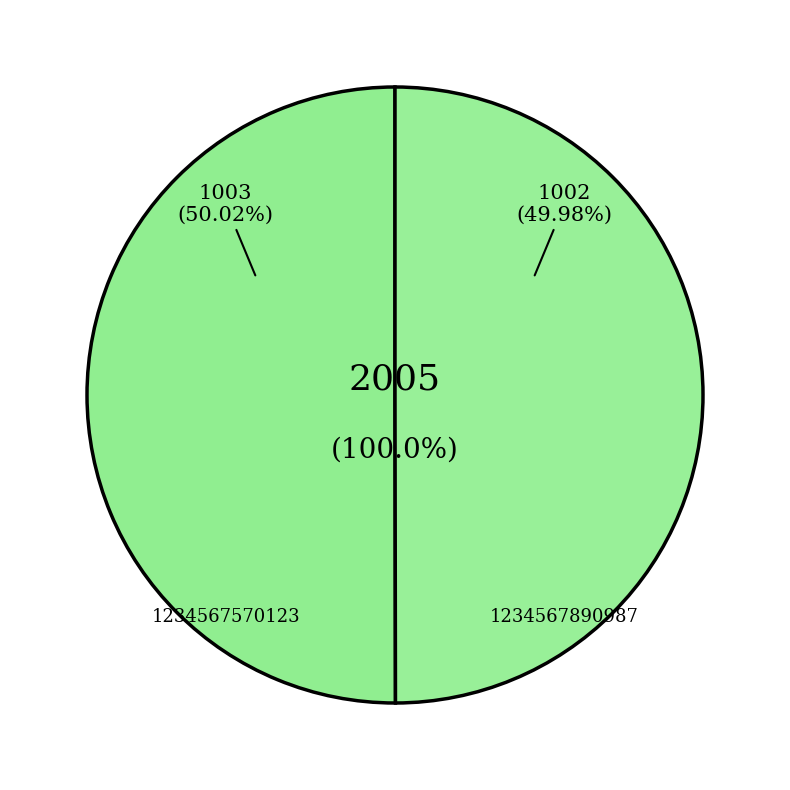

How many segments does this pie chart have?

2